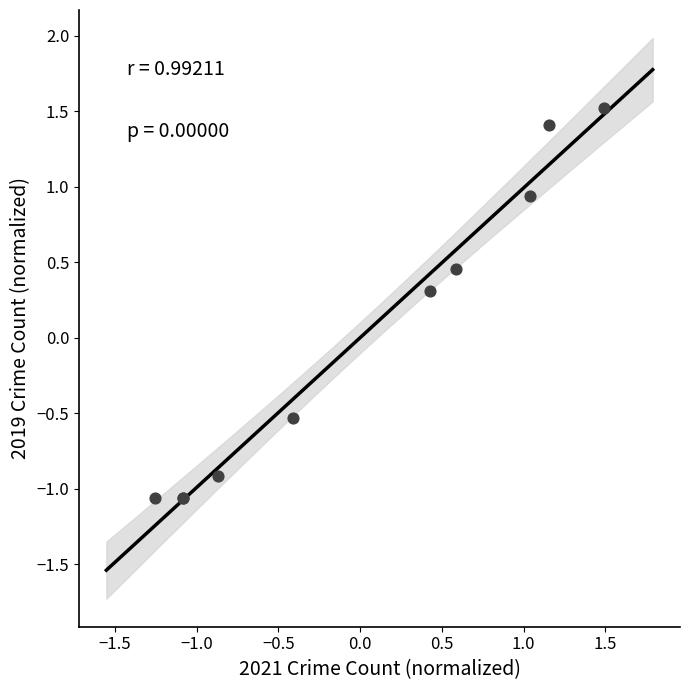

What Y value in the scatter plot is closest to 0?

0.3